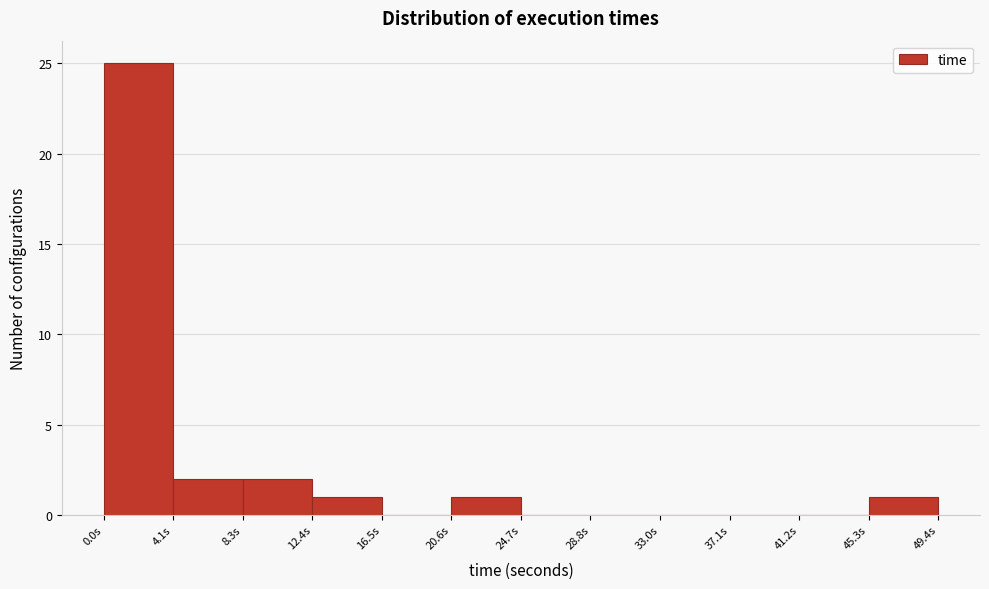

Reading left to right, list every bar in this chart as the range it spans on the x-axis followed by its height. Neither the bar edges nor the heights are printed on the chart, so give them approximately, as read against the axes.

0.0 to 4.0: 25
4.0 to 8.5: 2
8.5 to 12.5: 2
12.5 to 16.5: 1
16.5 to 20.5: 0
20.5 to 24.5: 1
24.5 to 29.0: 0
29.0 to 33.0: 0
33.0 to 37.0: 0
37.0 to 41.0: 0
41.0 to 45.5: 0
45.5 to 49.5: 1